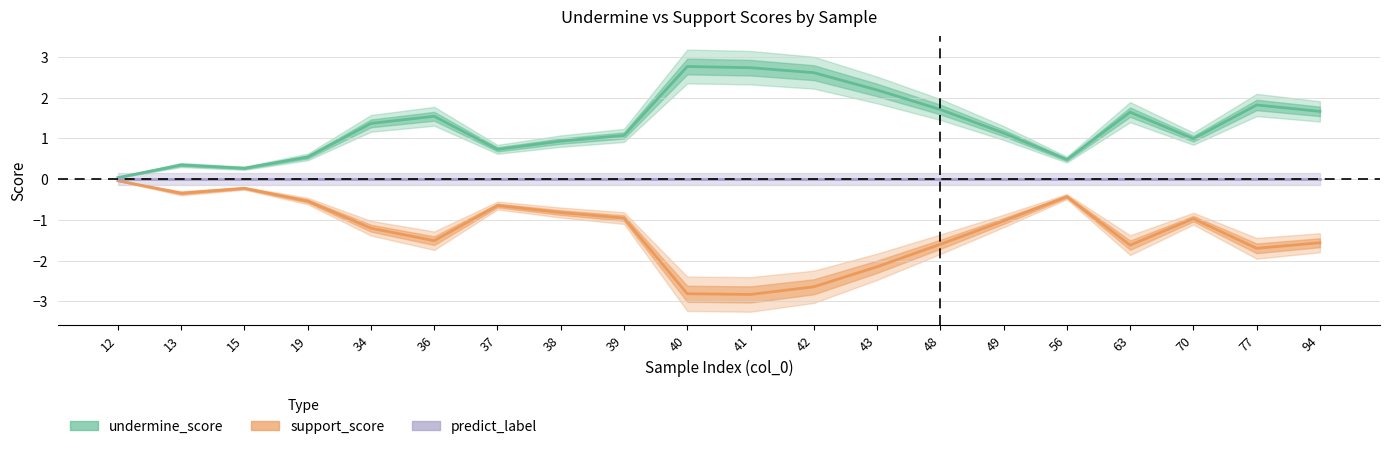

What is the value of the support_score point at the 5th from the left?

-1.2